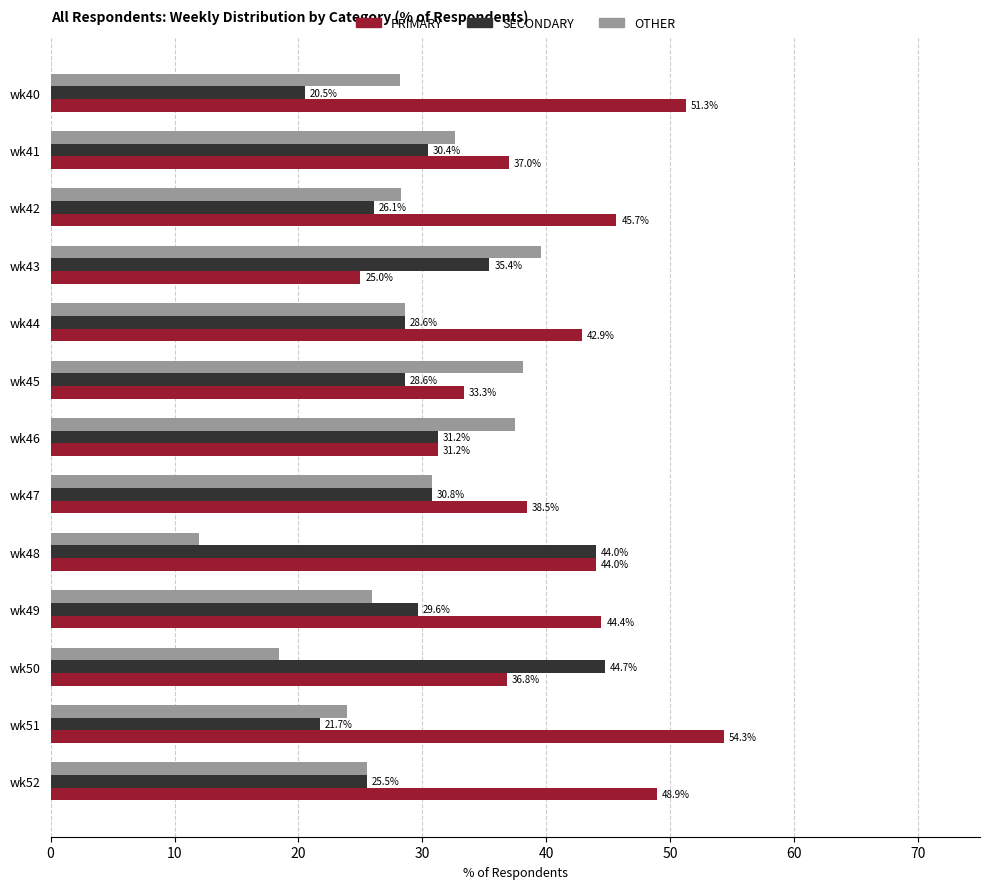

What is the minimum value for OTHER?

12.0